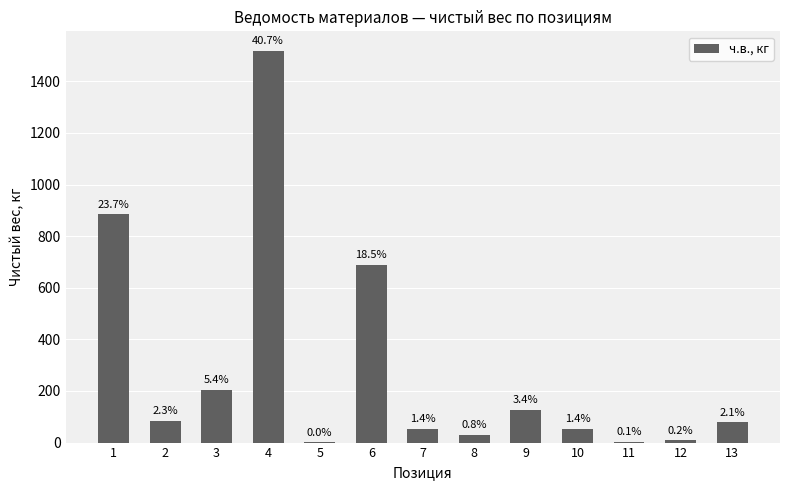

Are the bars horizontal?

No